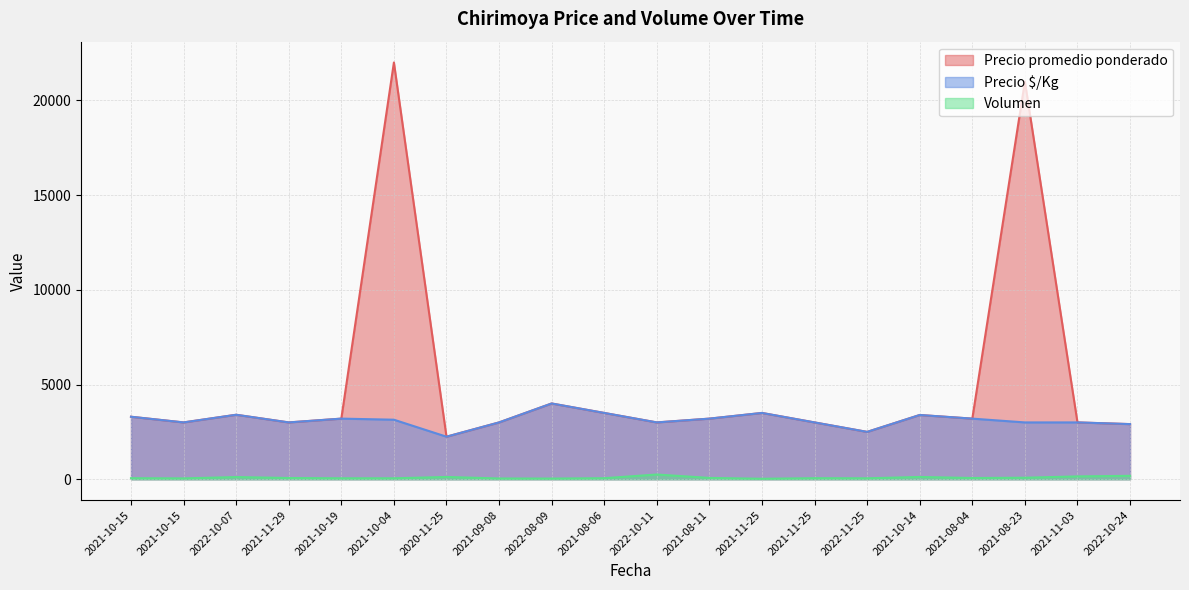

What is the average value of the Precio $/Kg series?

3125